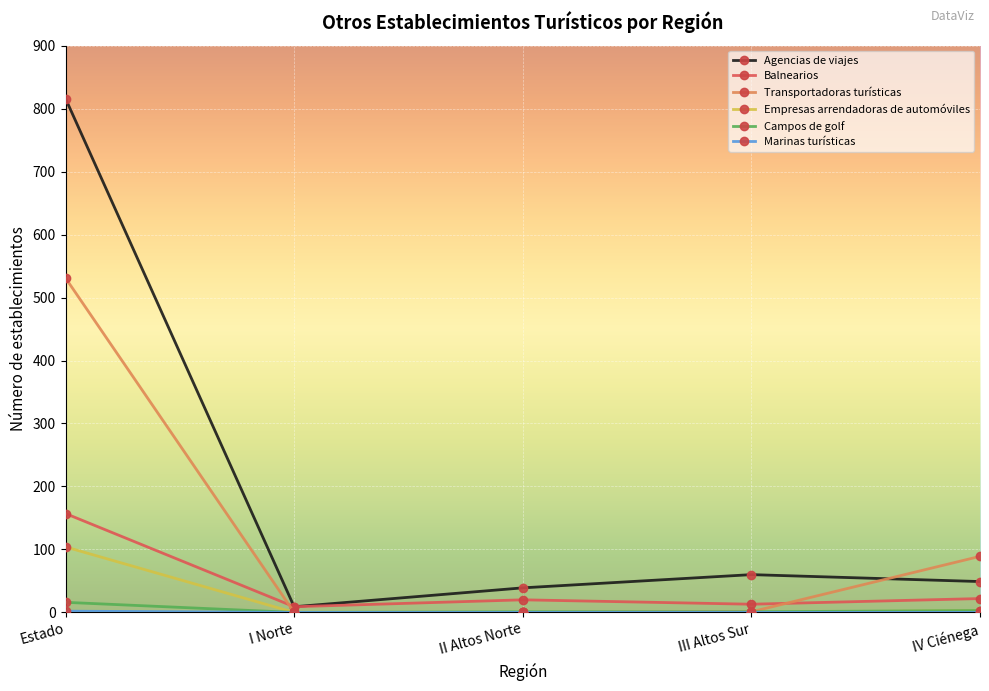

The value of Empresas arrendadoras de automóviles at II Altos Norte is 69. True or false?

False